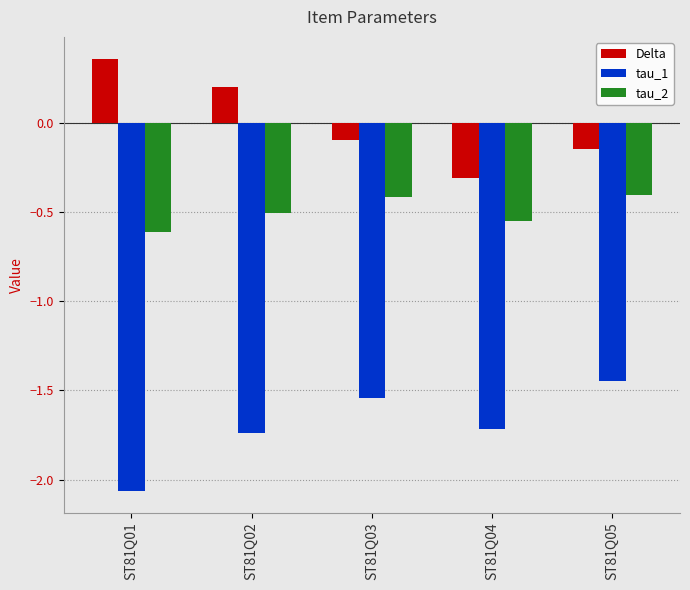

What is the difference between the Delta values at ST81Q03 and ST81Q02?

0.3